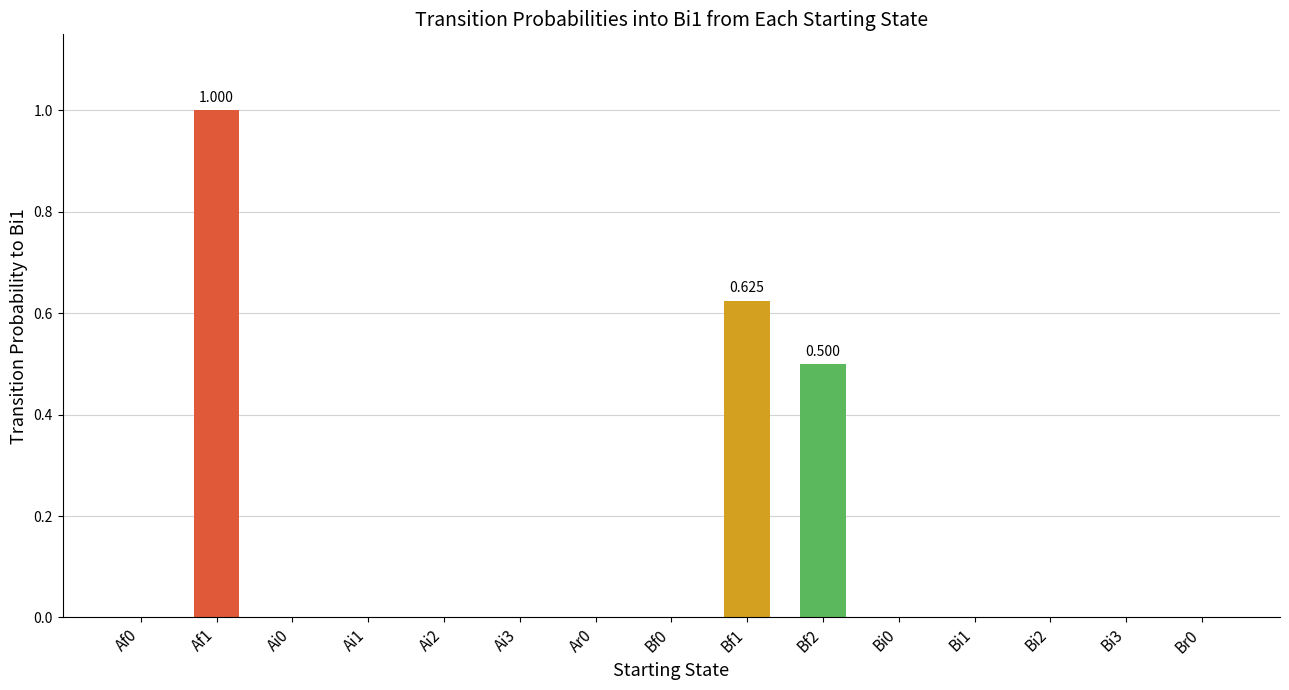

How many data points does each series have?

15